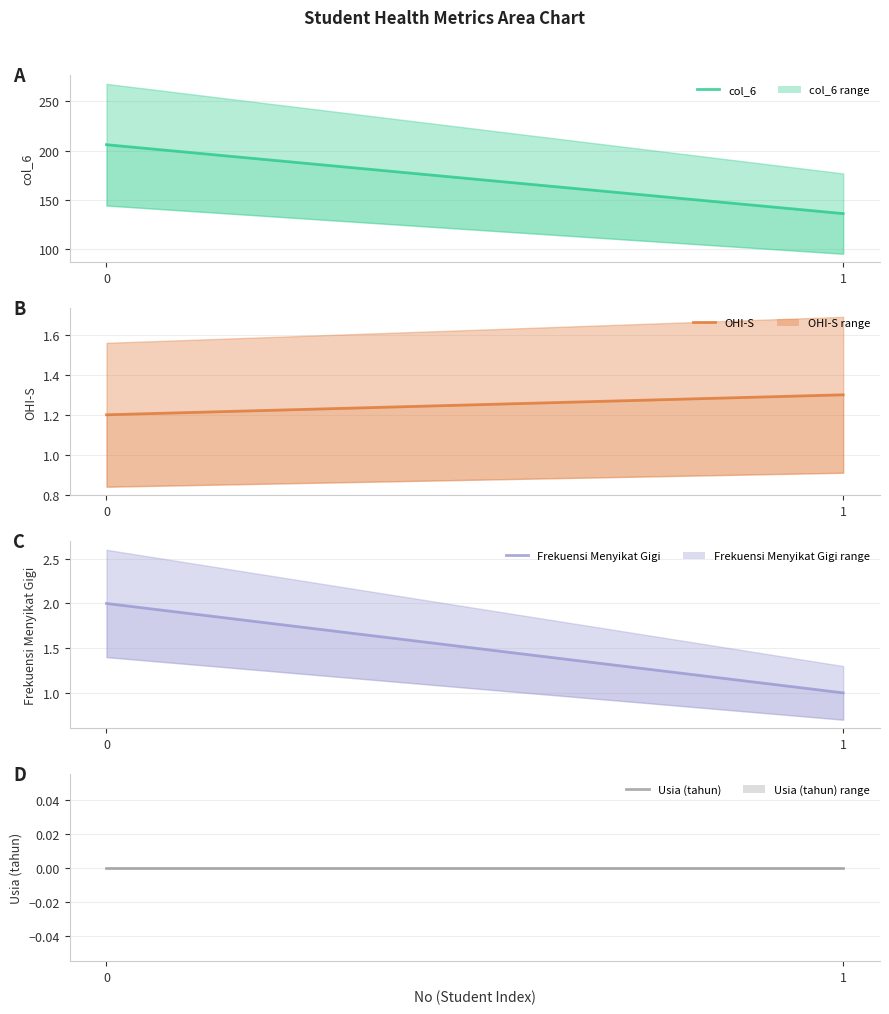

What is the difference between the maximum and minimum values in the OHI-S series?

0.1